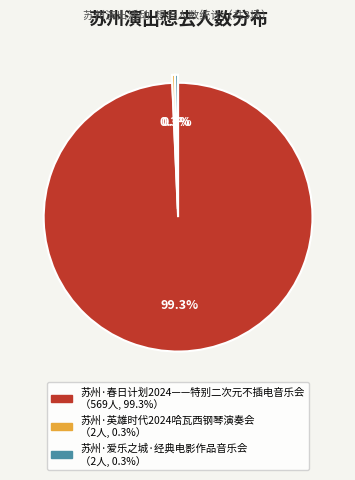

True or false: 苏州·爱乐之城·经典电影作品音乐会 accounts for 0% of the total.

True